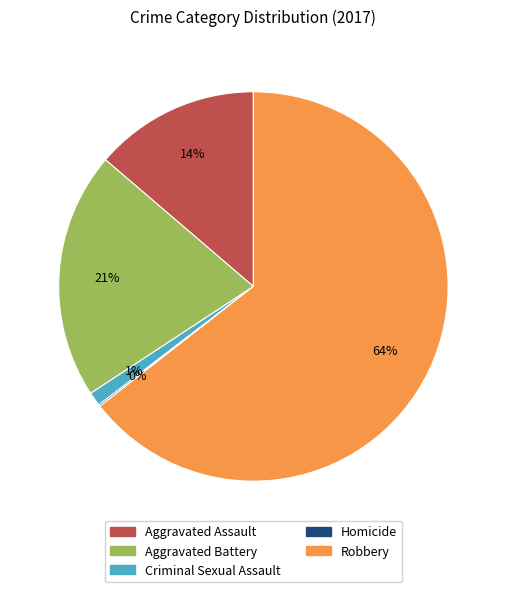

Between Aggravated Assault and Robbery, which is larger?

Robbery